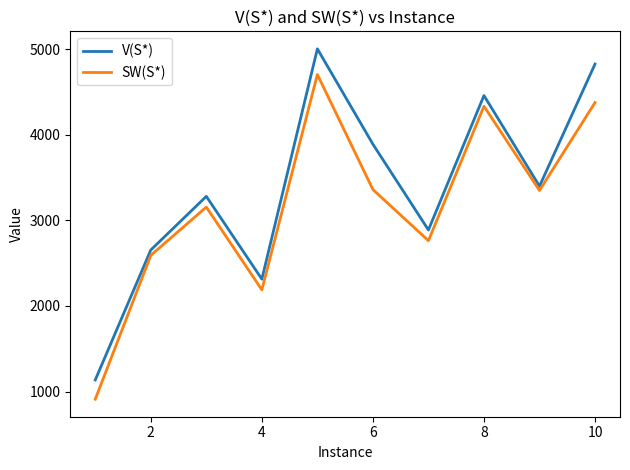

Which series has the largest total across all categories?

V(S*)